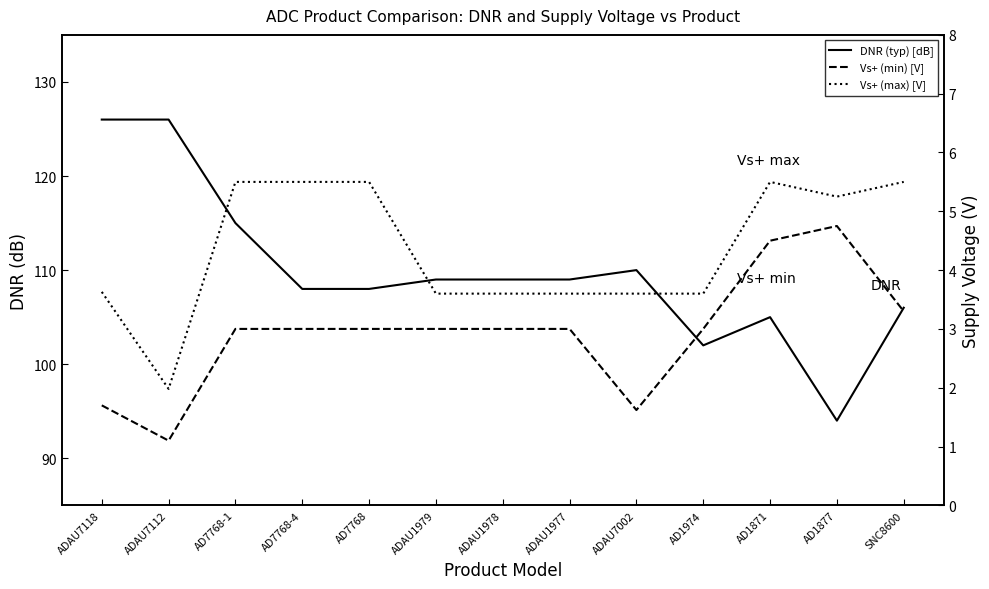

What is the maximum value shown in the chart?

126.0